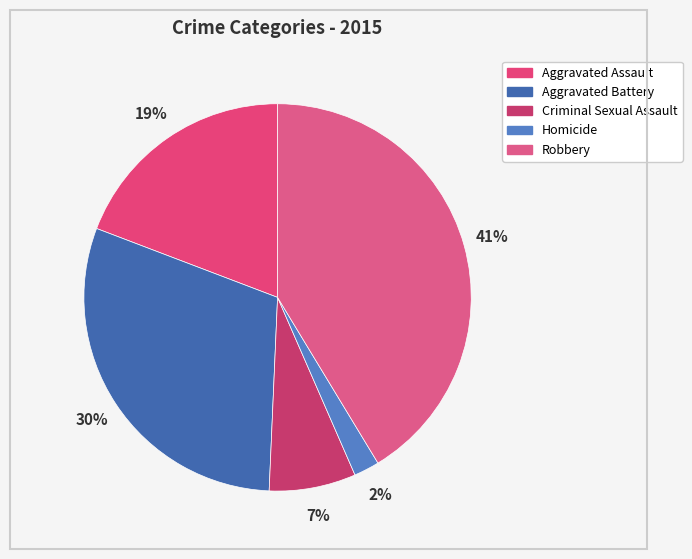

Does Aggravated Assault account for over 50% of the chart?

No